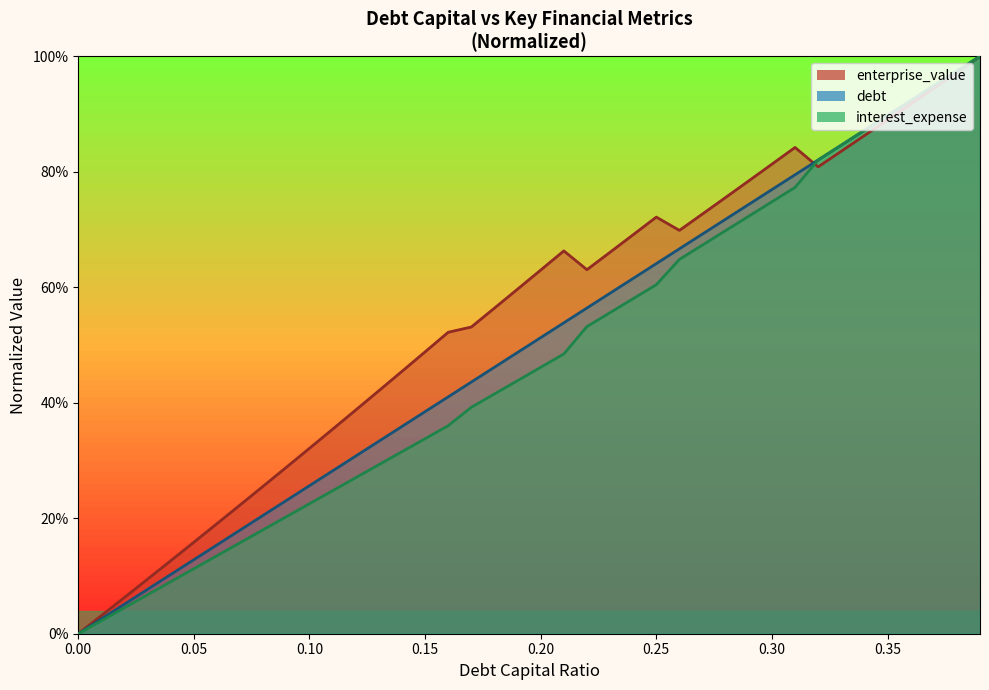

Between which two adjacent categories do debt_capital and debt first intersect?

0.31 and 0.32